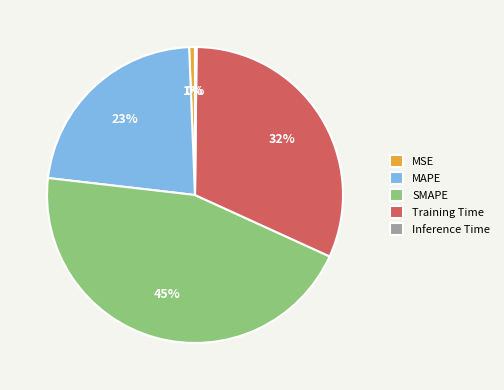

Does MAPE represent more than half of the total?

No